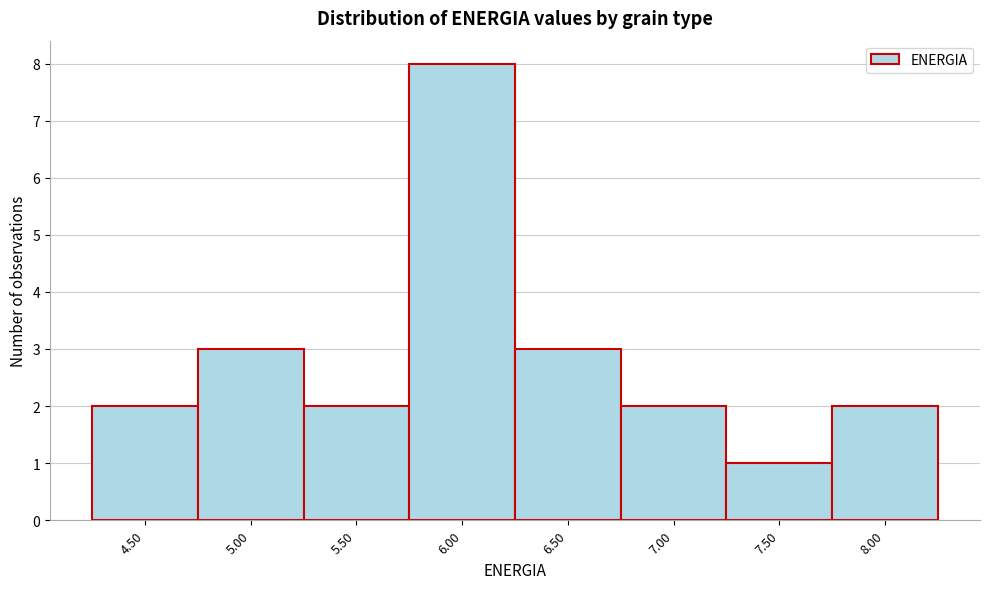

Over which range of the x-axis is the bar tallest?

5.75 to 6.25